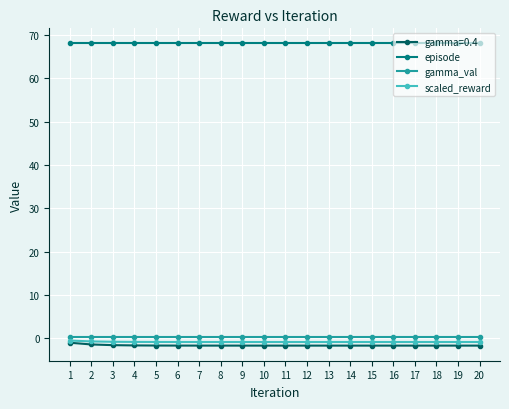

At how many categories does at least one series exceed 66?

20